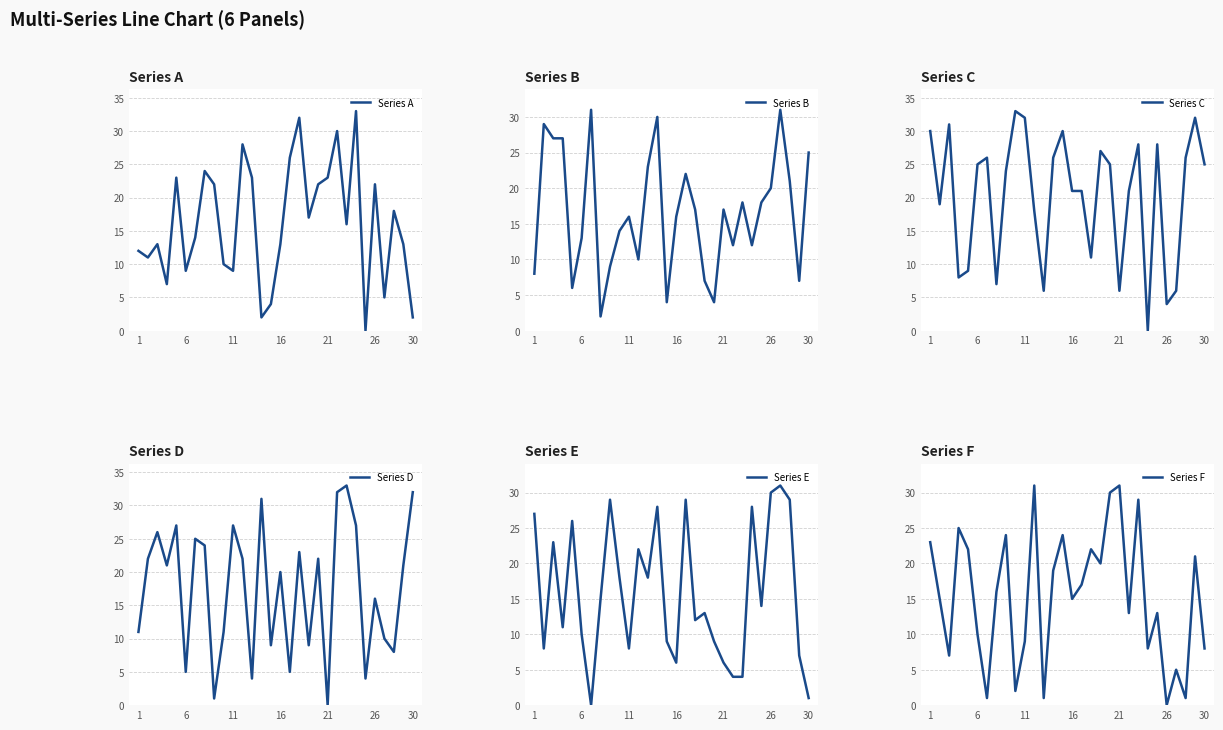

Which series has the largest total across all categories?

Series C